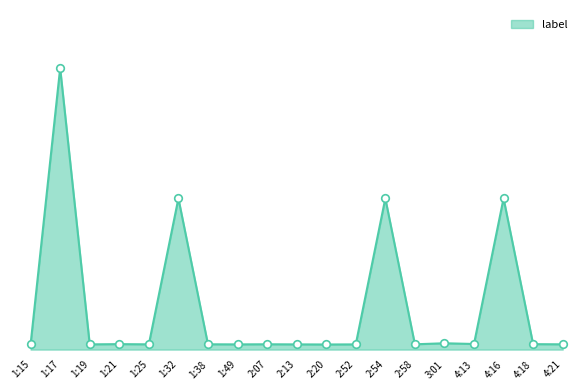

Between 2:54 and 2:58, which is larger?

2:54